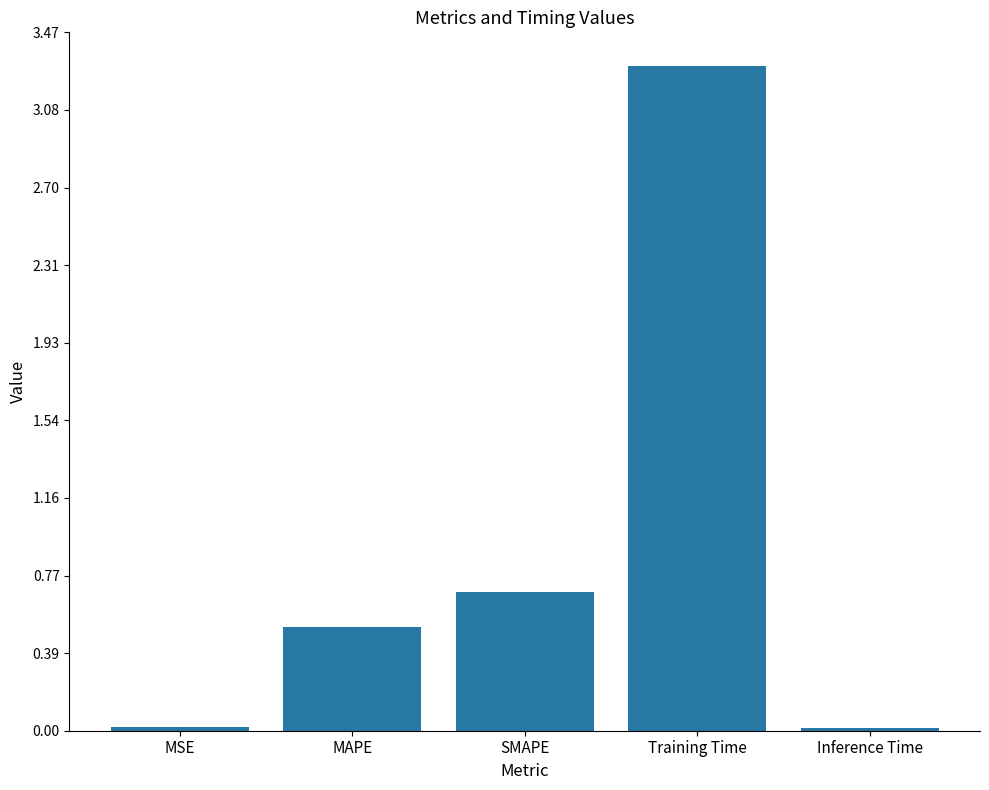

At which category does the chart reach its peak across all series?

Training Time